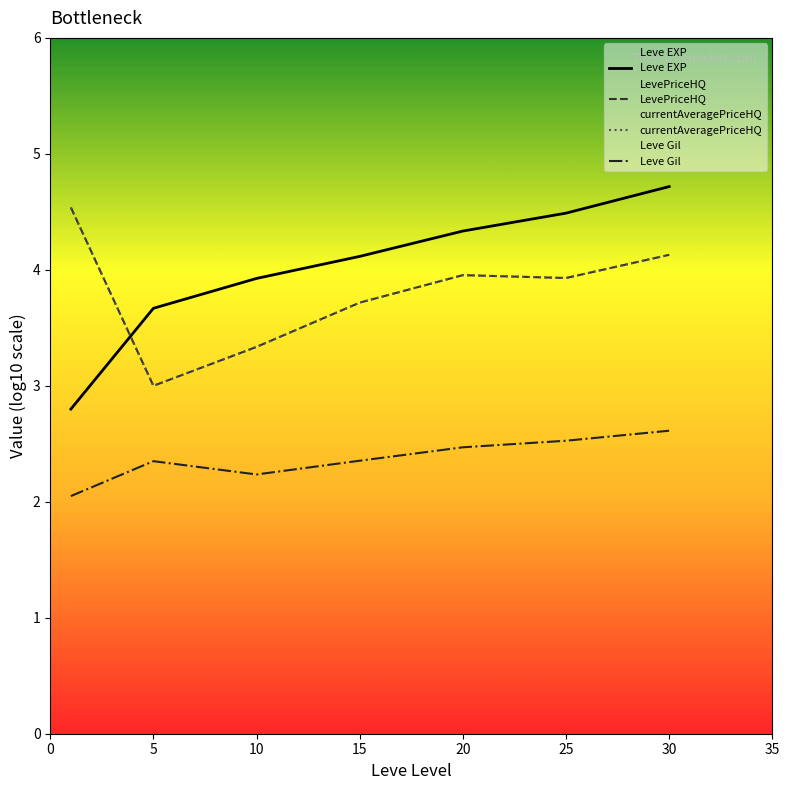

What is the value of the LevePriceHQ point at the 3rd from the left?

3.3